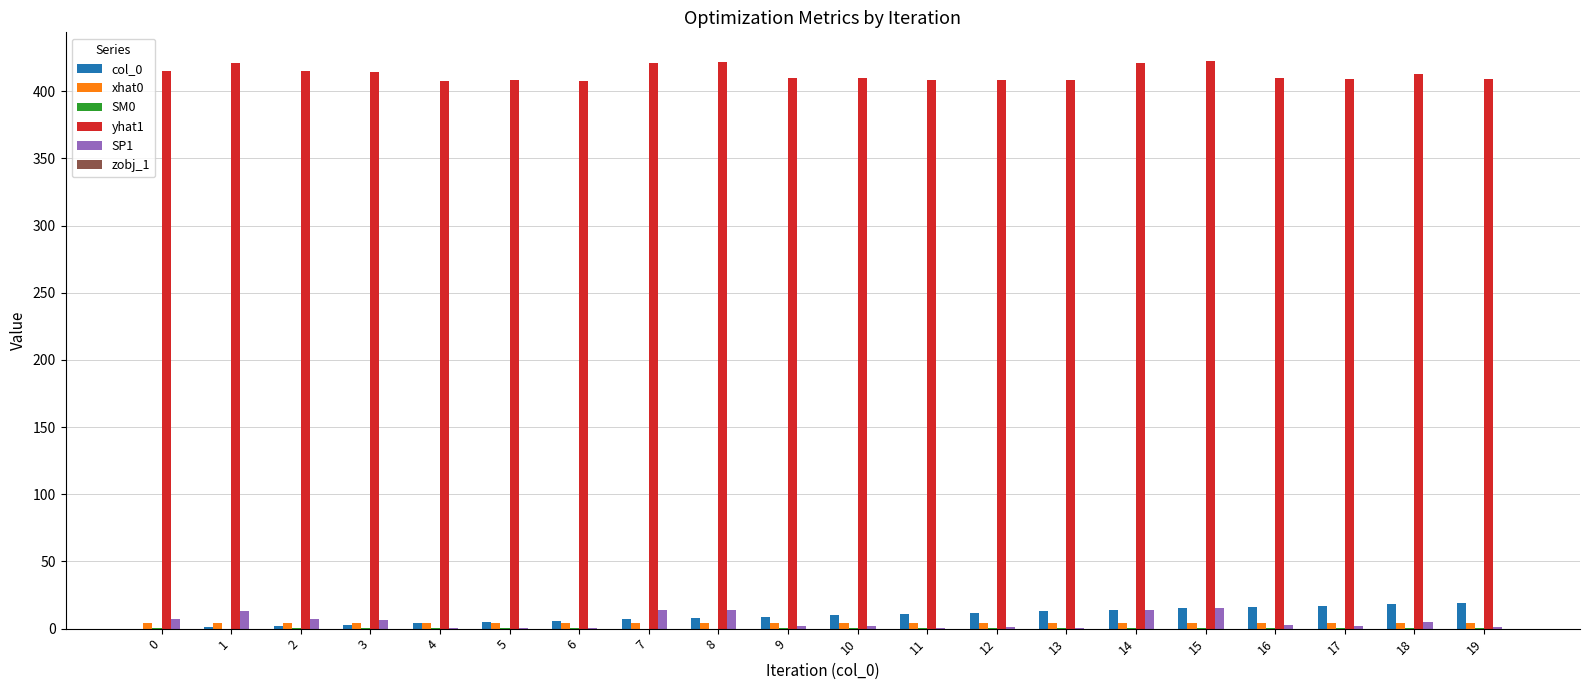

What is the total value across all series at 10?

425.8